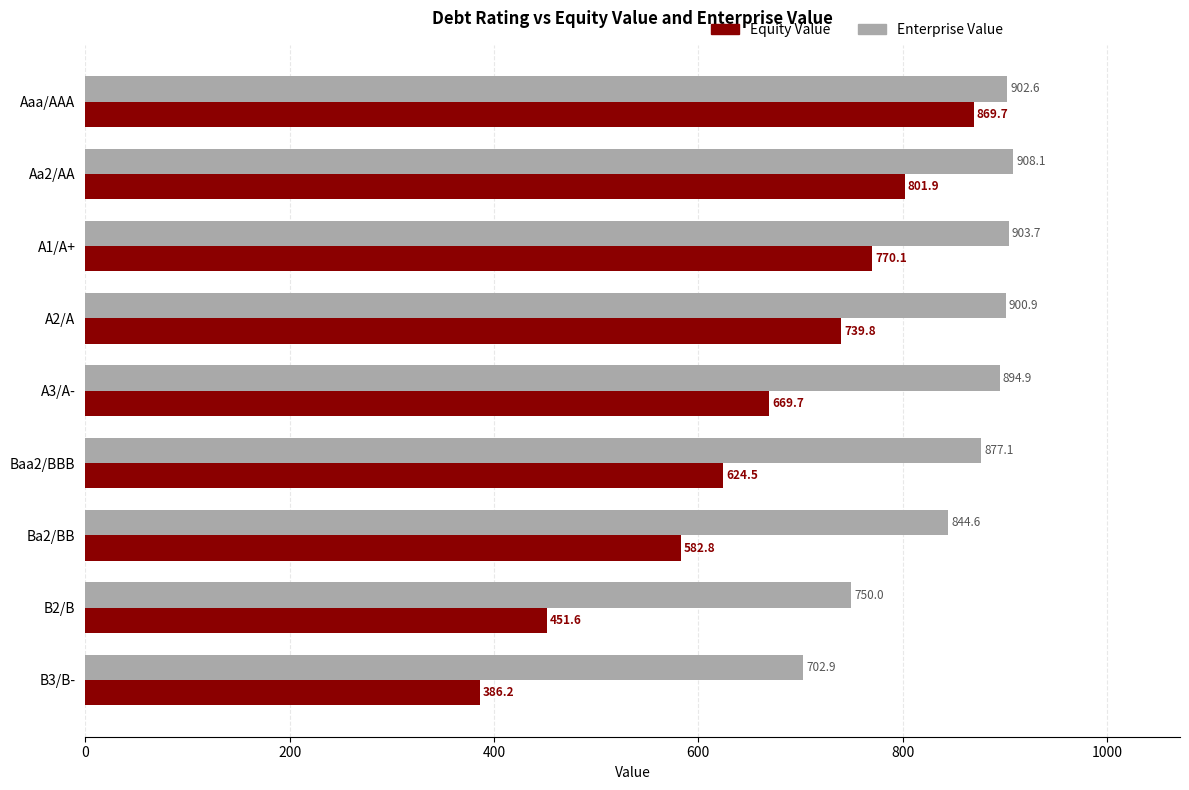

Is it true that Equity Value equals 624.5 at Baa2/BBB?

True